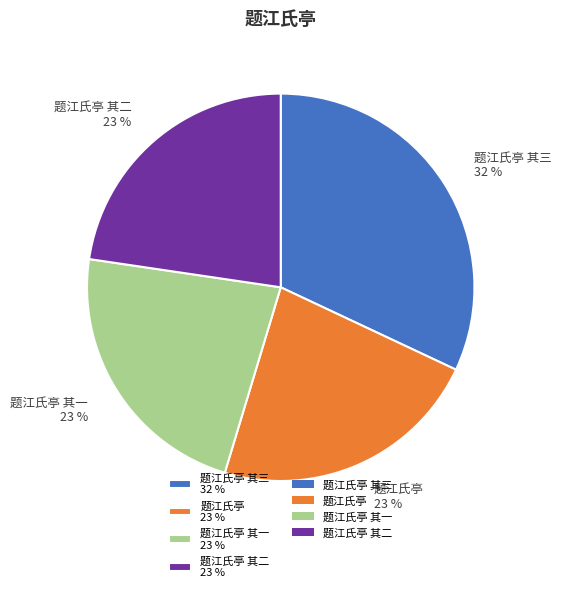

To the nearest percent, what percentage of the pie is 题江氏亭 其三 32 %?

32%